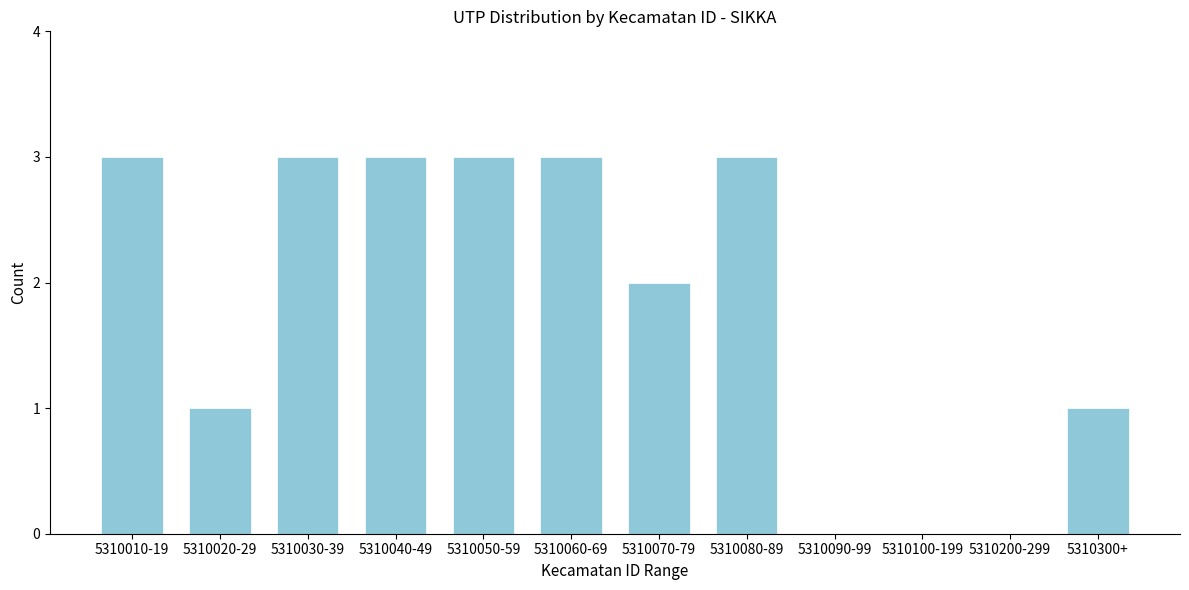

Reading right to left, extract all data points from this chart.

5310300+=1	5310200-299=0	5310100-199=0	5310090-99=0	5310080-89=3	5310070-79=2	5310060-69=3	5310050-59=3	5310040-49=3	5310030-39=3	5310020-29=1	5310010-19=3